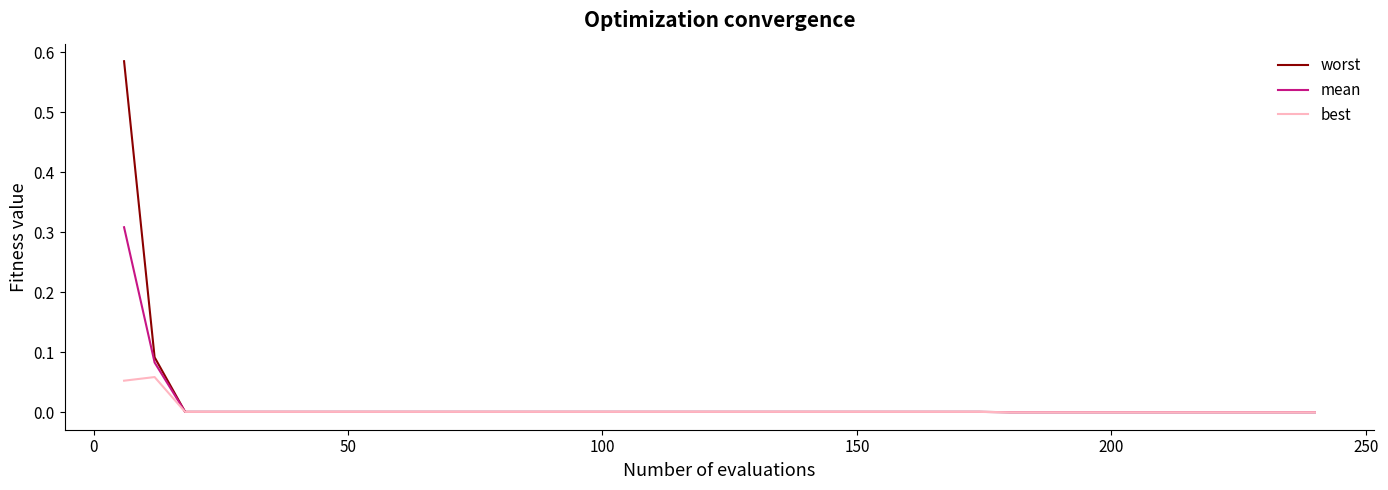

Which series has the largest range (max minus min)?

worst